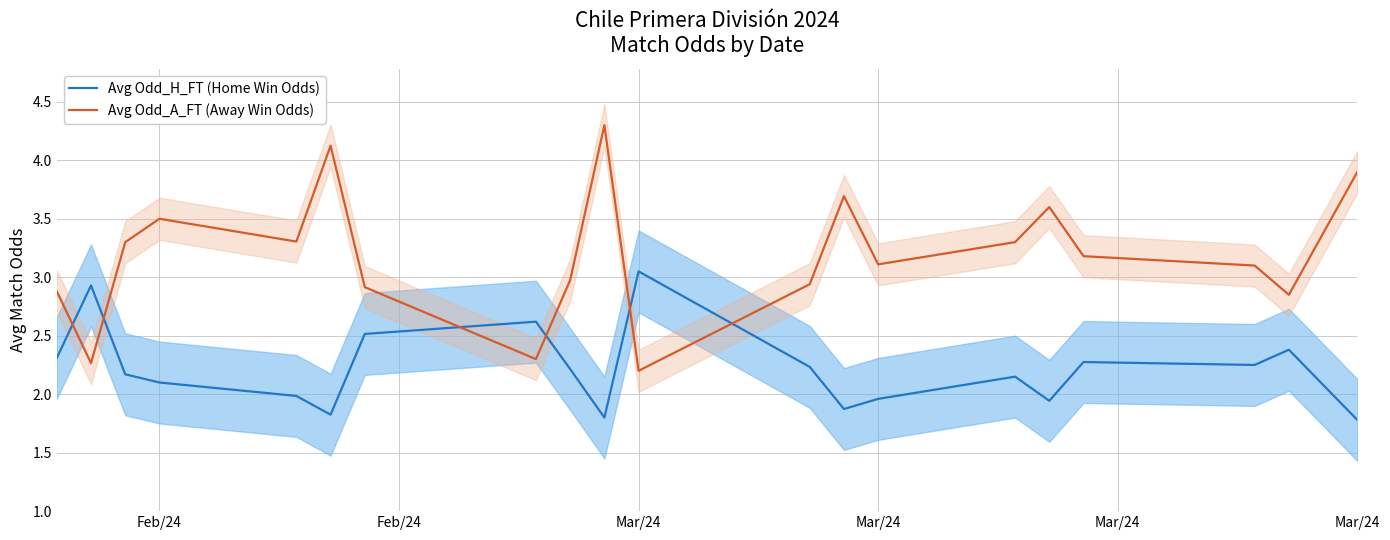

In Avg Odd_H_FT (Home Win Odds), how many points are higher than both neighbors (excluding endpoints)?

6